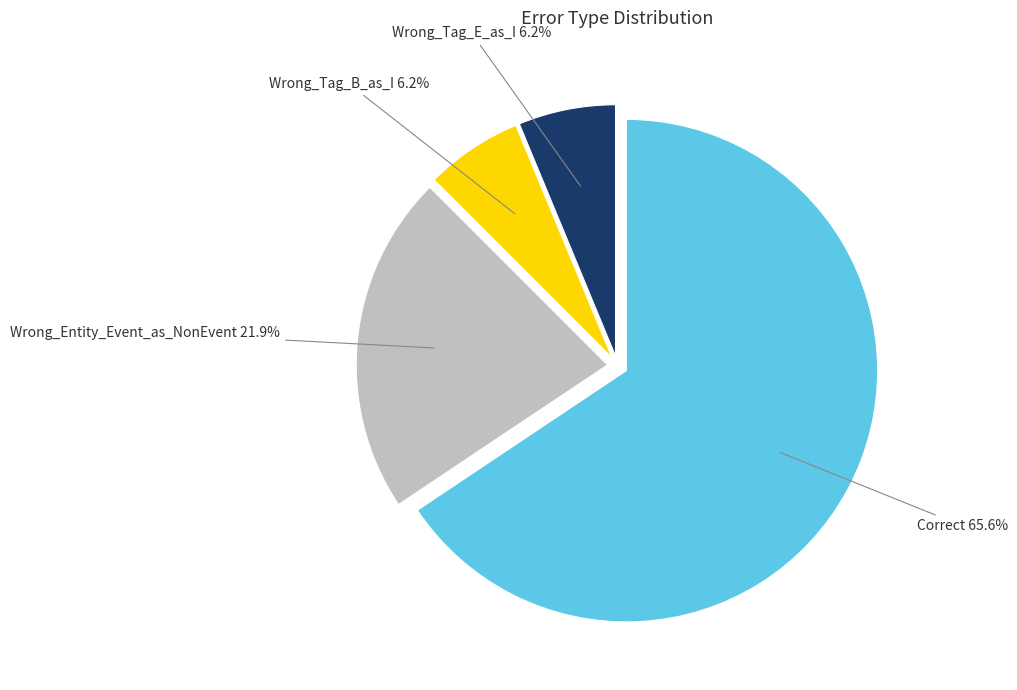

True or false: Wrong_Entity_Event_as_NonEvent accounts for 22% of the total.

True